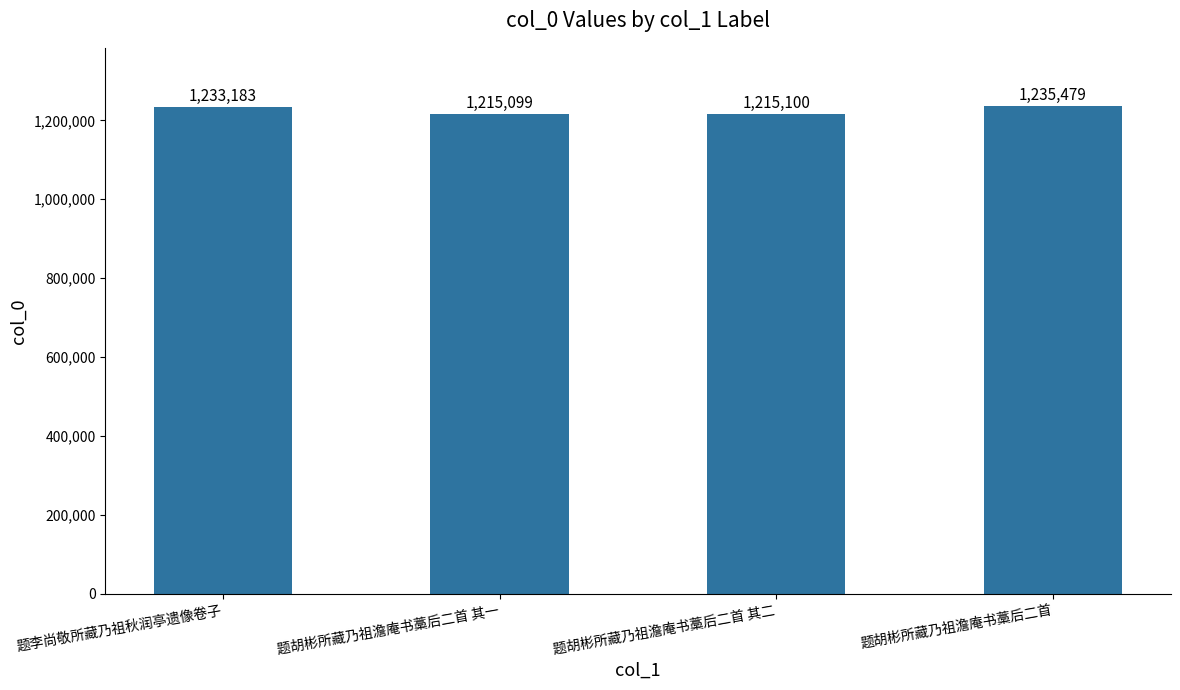

Does the chart contain any negative values?

No